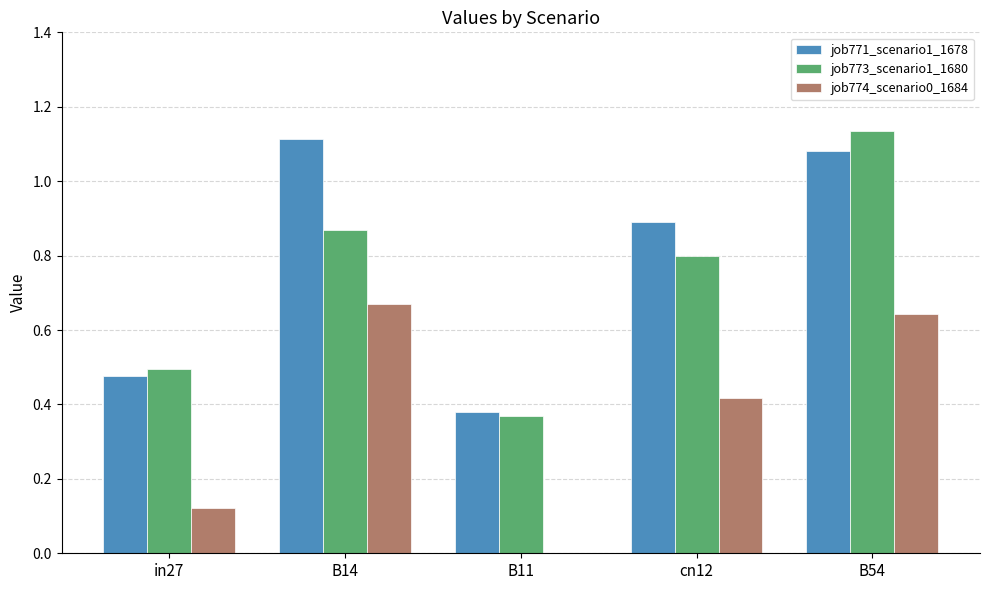

How many groups of bars are there?

5